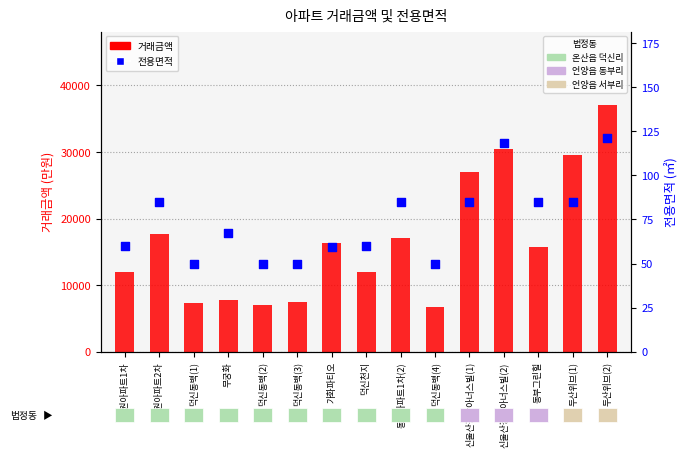

What is the total value across all series at 신울산경남아너스빌(2)?

30618.3